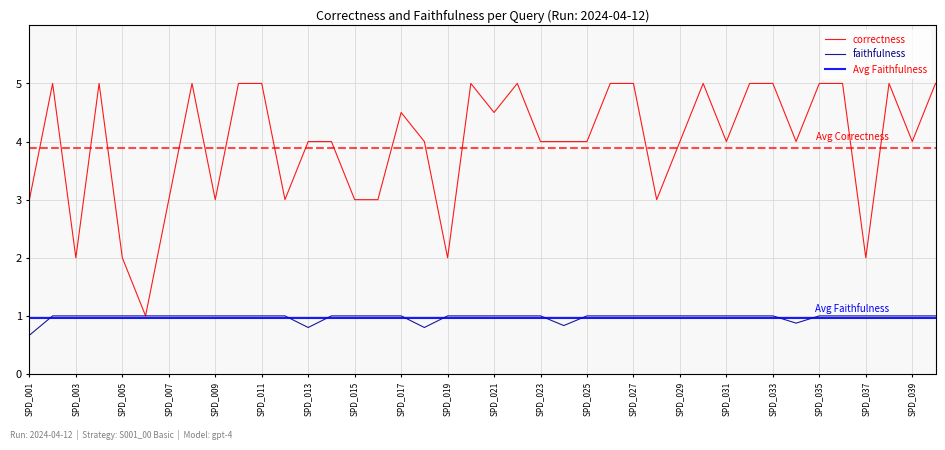

True or false: faithfulness has more than 1 points higher than both neighbors.

False